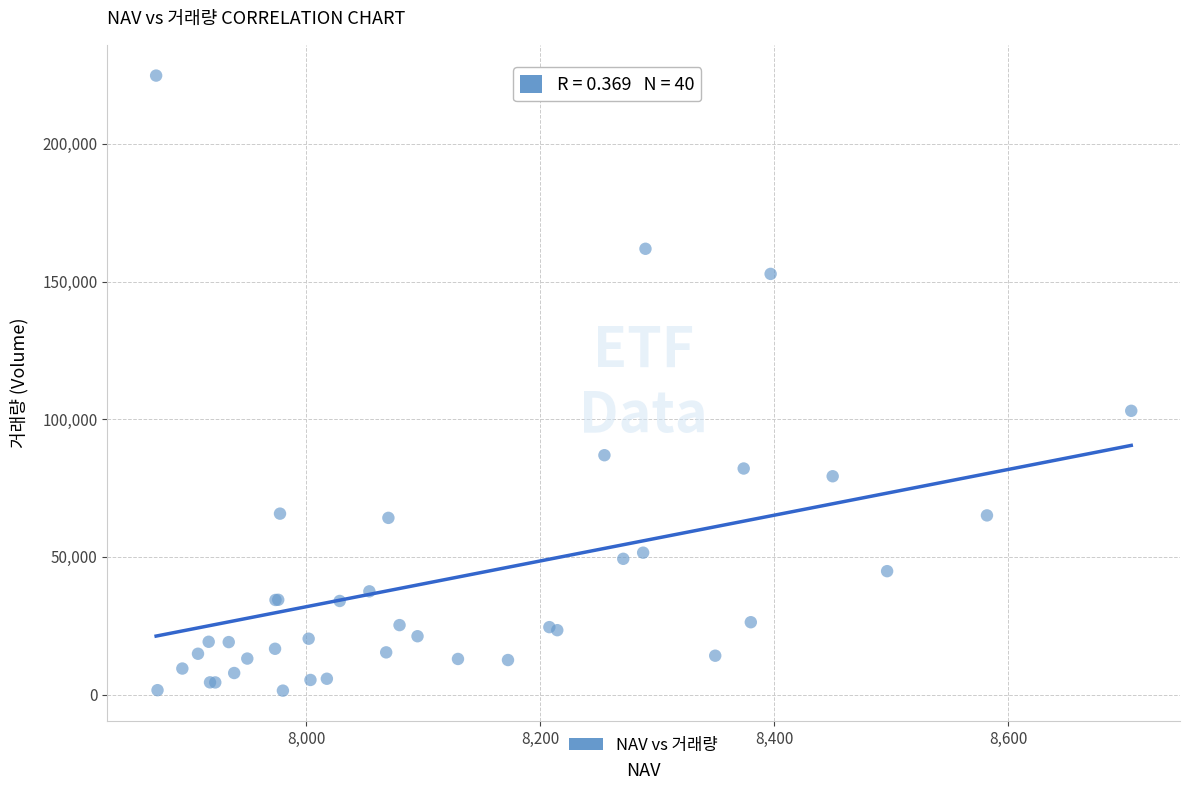

What Y value in the scatter plot is closest to 113128?

103066